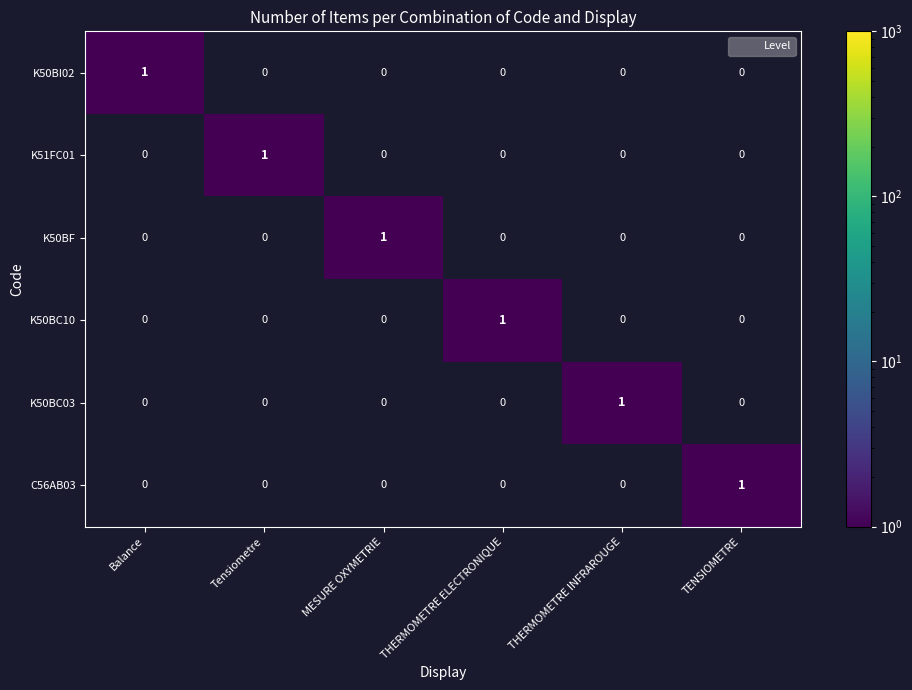

How many data points in K50BI02 are above 0?

1